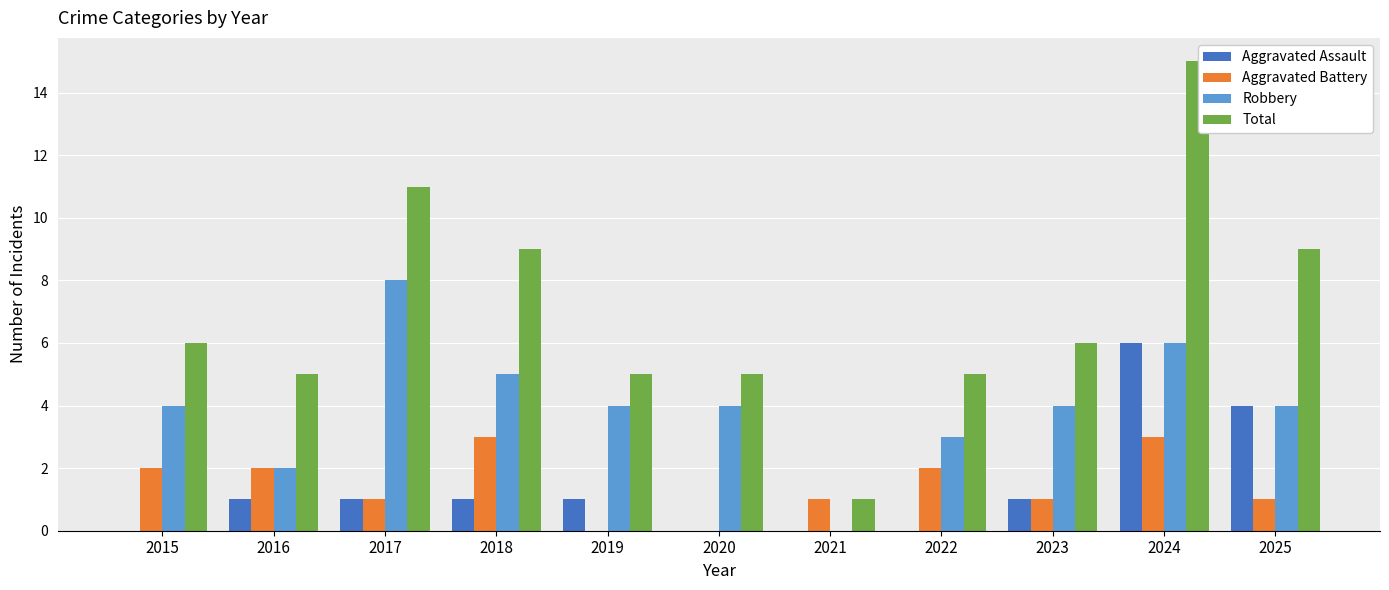

Reading left to right, what are all the values shown in this chart?

Aggravated Assault: 0	1	1	1	1	0	0	0	1	6	4
Aggravated Battery: 2	2	1	3	0	0	1	2	1	3	1
Robbery: 4	2	8	5	4	4	0	3	4	6	4
Total: 6	5	11	9	5	5	1	5	6	15	9